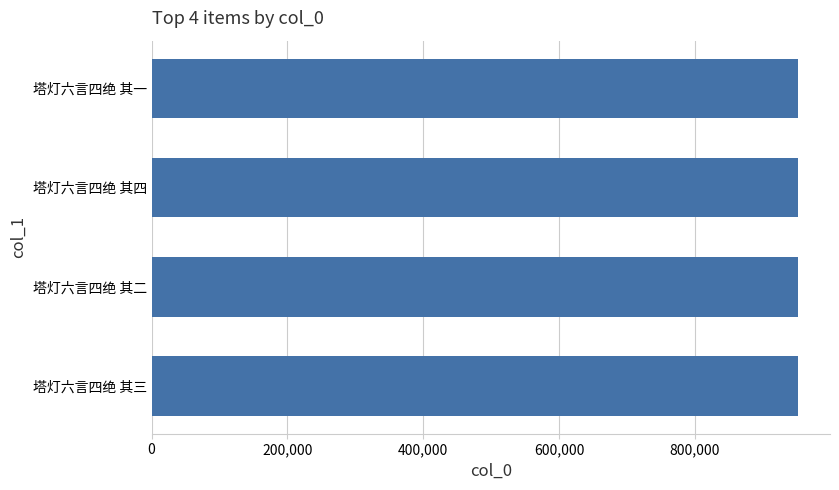

How many bars are there in total?

4